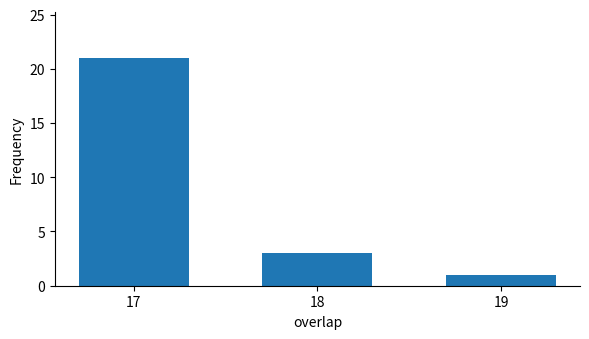

Reading right to left, extract all data points from this chart.

19=1	18=3	17=21